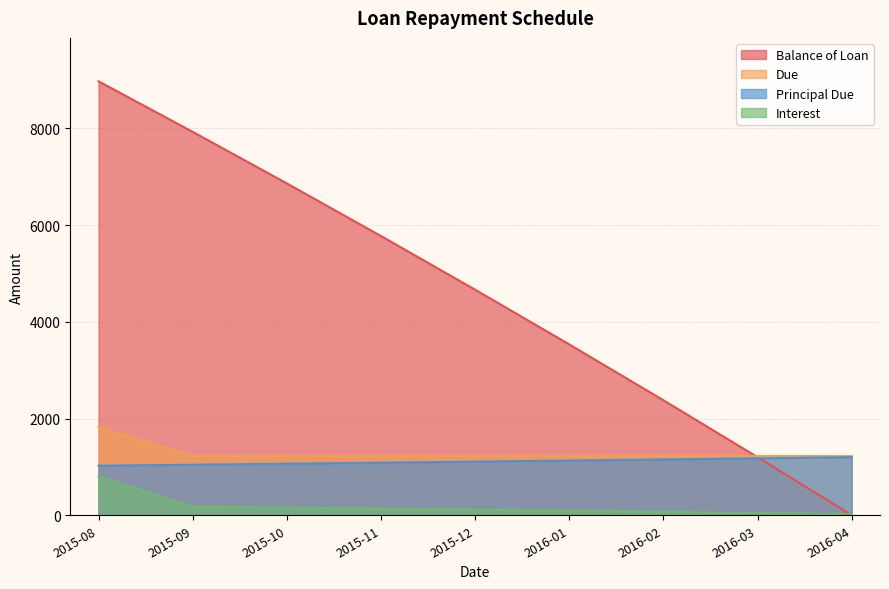

Reading left to right, what are all the values shown in this chart?

Balance of Loan: 2015-08=8974.9	2015-09=7929.2	2015-10=6862.6	2015-11=5774.7	2015-12=4665.1	2016-01=3533.2	2016-02=2378.7	2016-03=1201.2	2016-04=0.0
Due: 2015-08=1825.2	2015-09=1225.2	2015-10=1225.2	2015-11=1225.2	2015-12=1225.2	2016-01=1225.2	2016-02=1225.2	2016-03=1225.2	2016-04=1225.2
Principal Due: 2015-08=1025.2	2015-09=1045.7	2015-10=1066.6	2015-11=1087.9	2015-12=1109.7	2016-01=1131.8	2016-02=1154.5	2016-03=1177.6	2016-04=1201.2
Interest: 2015-08=800.0	2015-09=179.5	2015-10=158.6	2015-11=137.2	2015-12=115.5	2016-01=93.3	2016-02=70.7	2016-03=47.6	2016-04=24.0